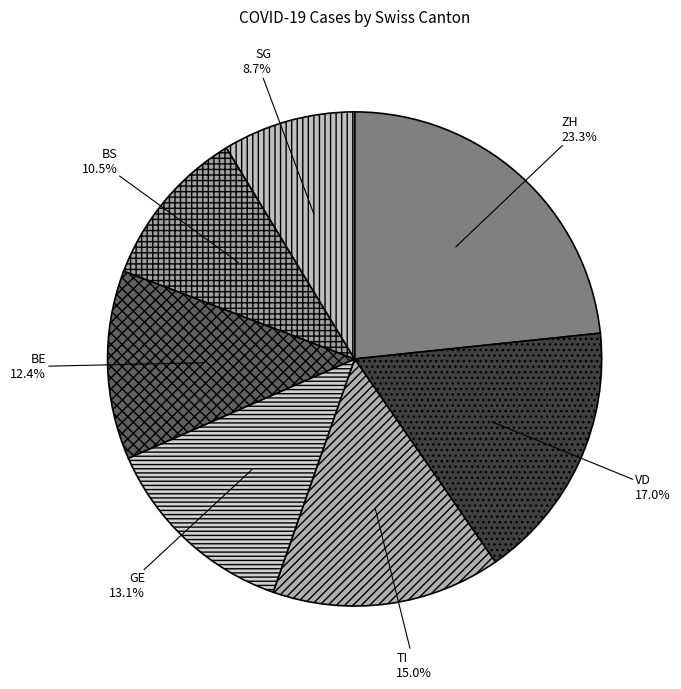

How many slices are in this pie chart?

7